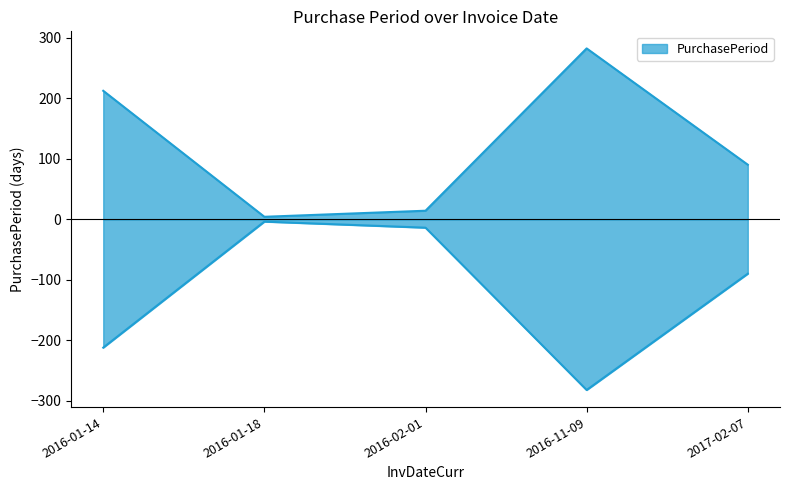

Where is the data nearest to the value 143?

2017-02-07